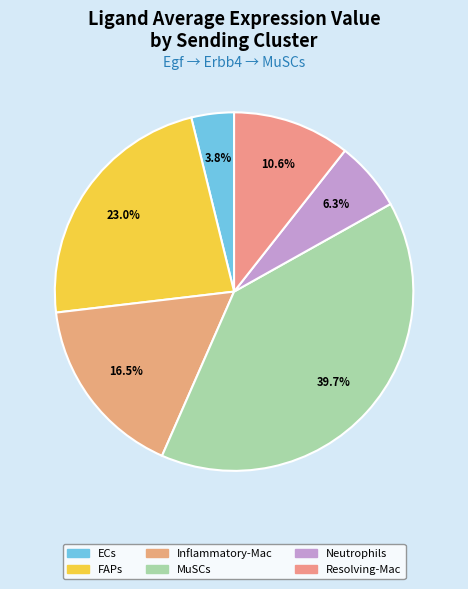

Between FAPs and Resolving-Mac, which is larger?

FAPs